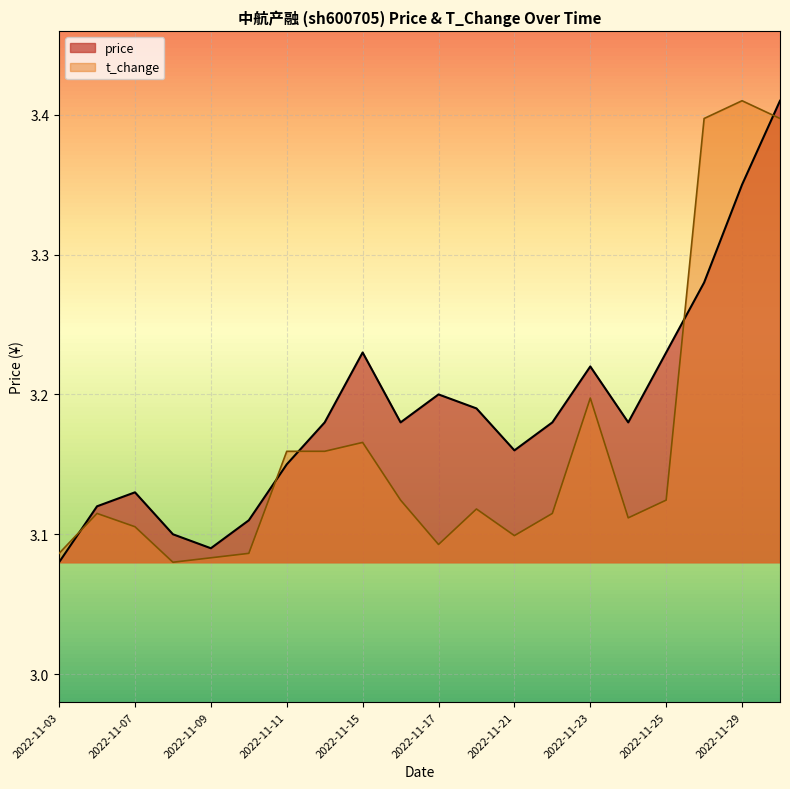

True or false: price and t_change intersect in this chart.

True